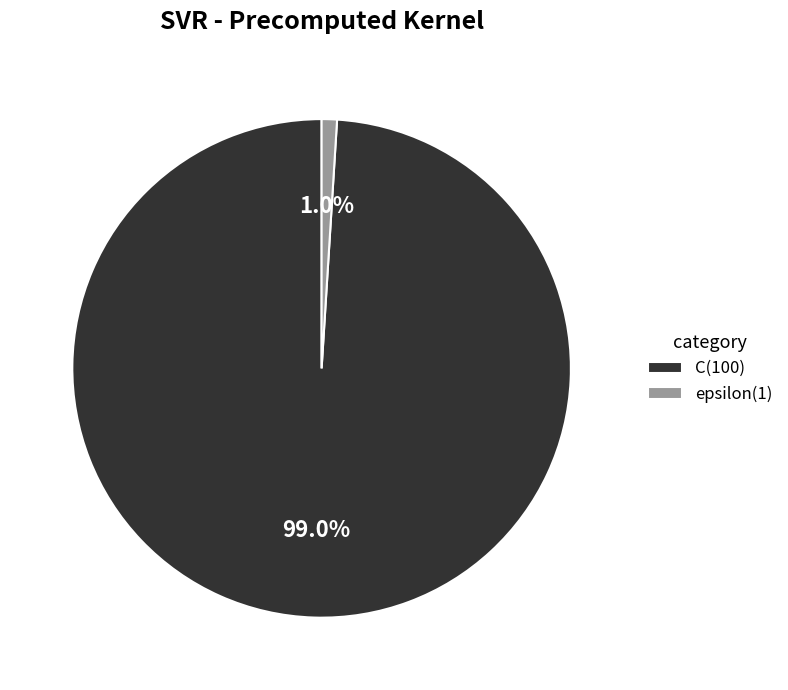

Is it true that epsilon is 1% of the pie?

True